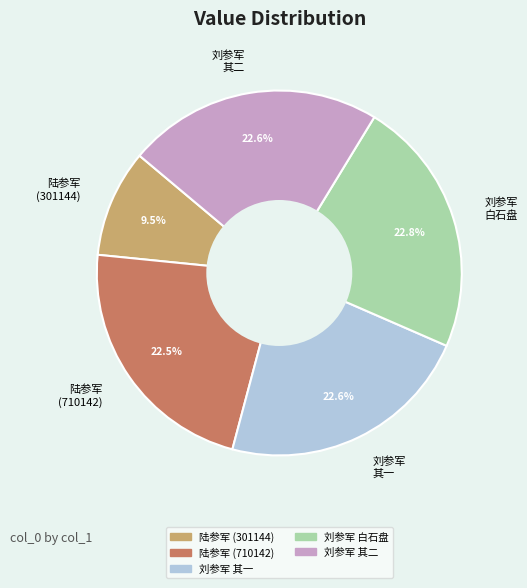

Which category has the smallest portion of the pie?

陆参军 (301144)